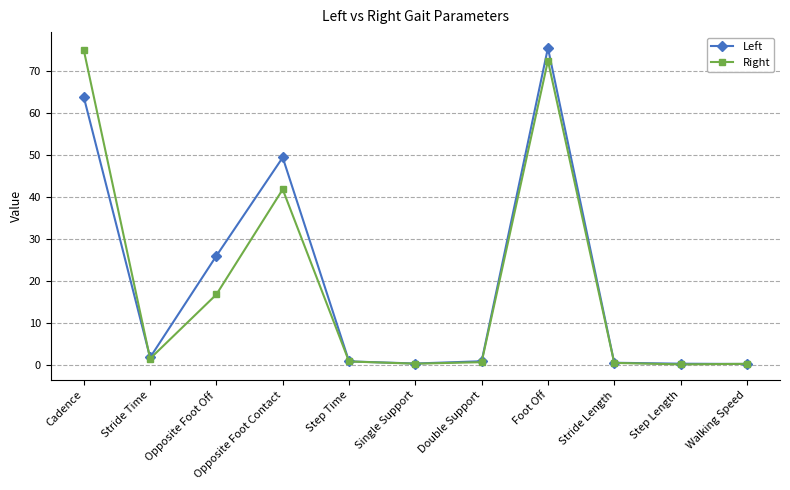

What is the label of the 4th point from the right?

Foot Off